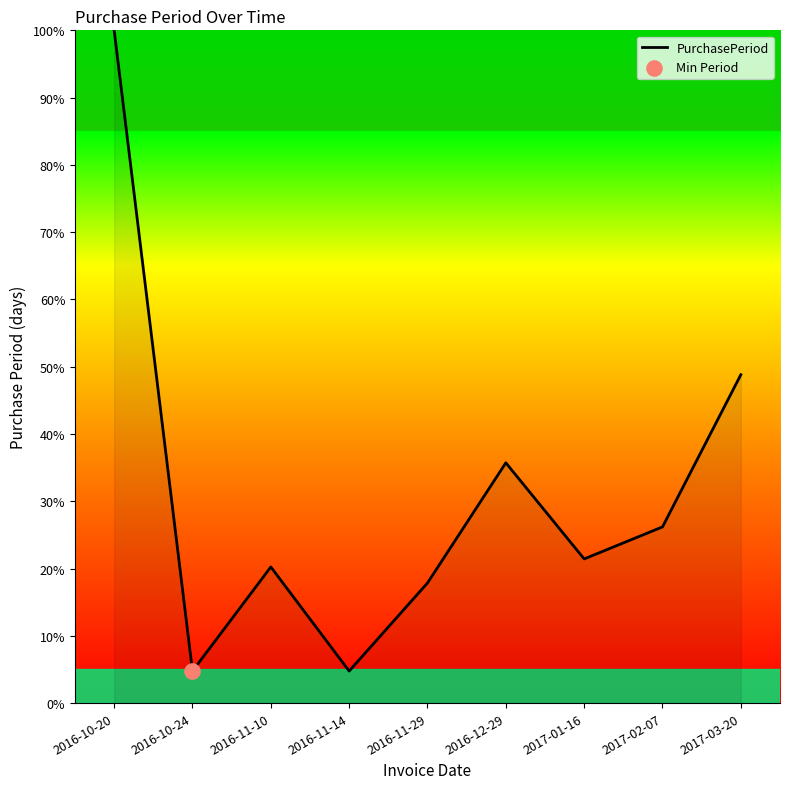

Between 2016-10-24 and 2017-03-20, which is larger?

2017-03-20